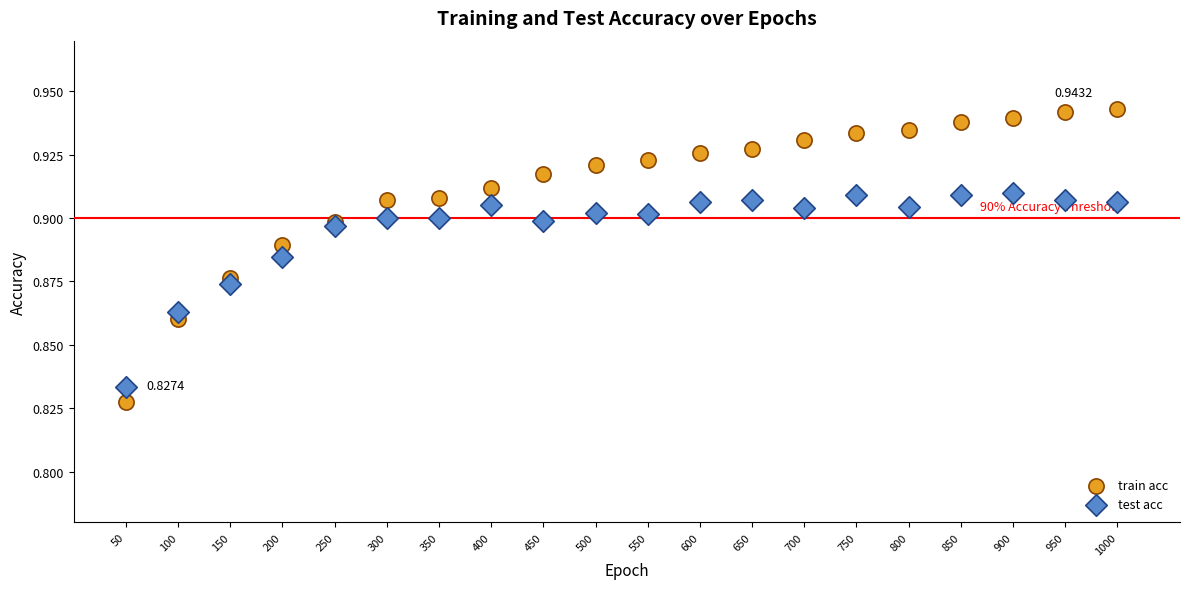

Which series contains the lowest Y value?

train acc